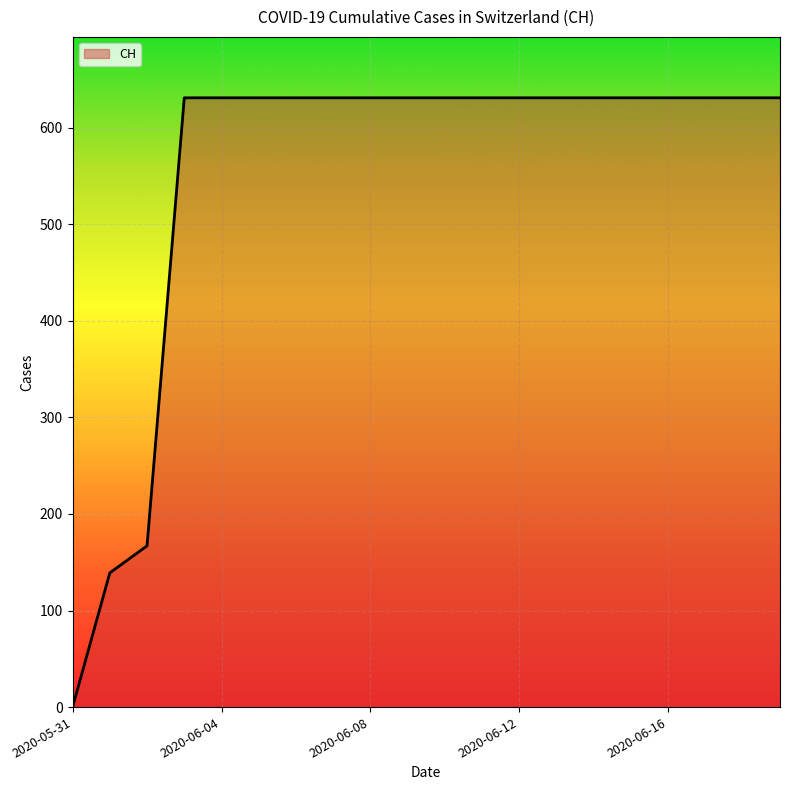

What is the difference between the maximum and minimum values?

631